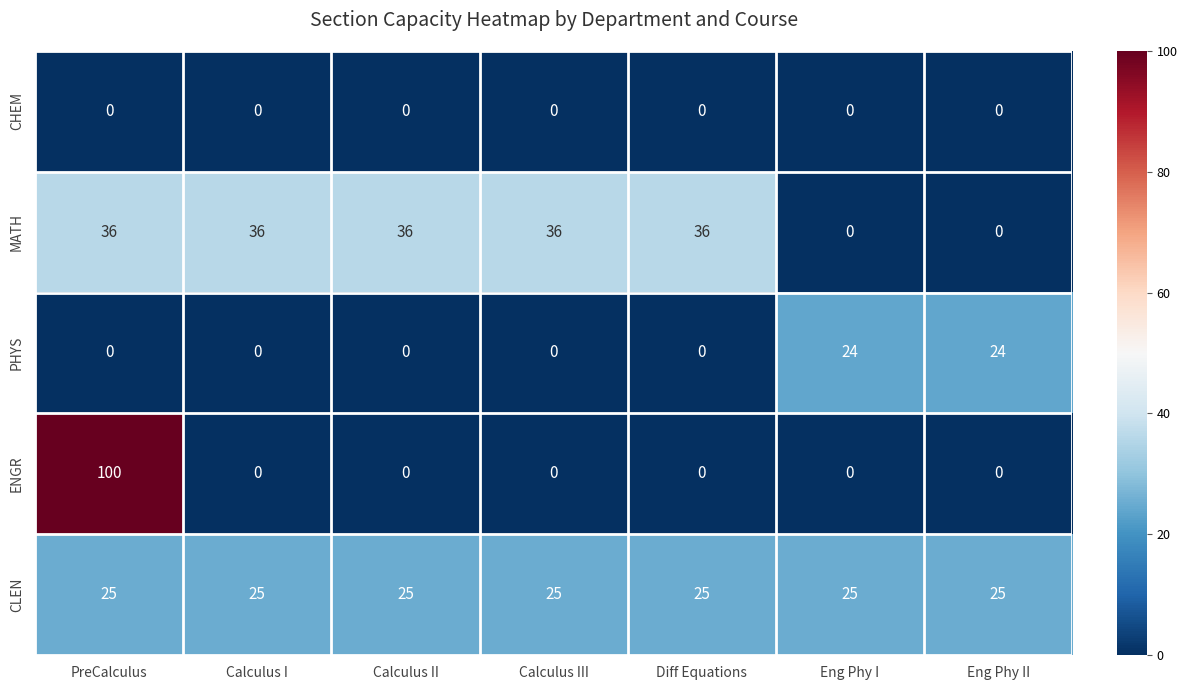

What is the maximum value for CLEN?

25